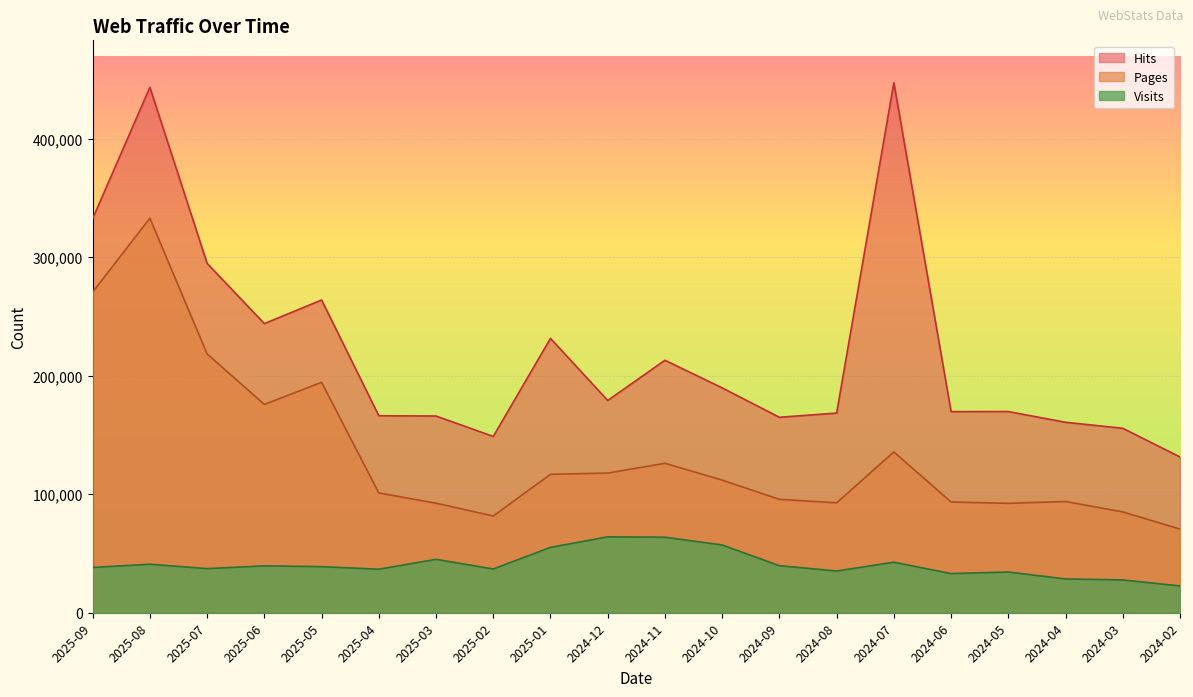

What is the label of the 11th point from the left?

2024-11